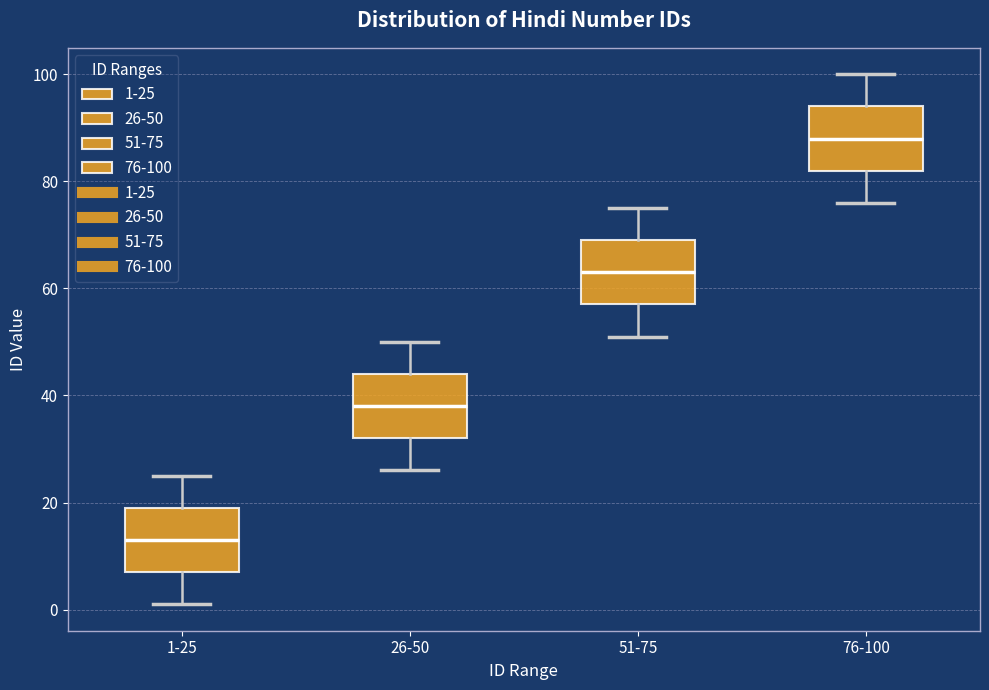

Reading left to right, read every box against the y-axis: the position of its median line, the range the box covers, and the ends of its whiskers. The values are not printed on the chart, so give them approximately, as read against the axis.

1-25: median 14, box 8 to 20, whiskers 2 to 26
26-50: median 38, box 32 to 44, whiskers 26 to 50
51-75: median 64, box 58 to 70, whiskers 52 to 76
76-100: median 88, box 82 to 94, whiskers 76 to 100